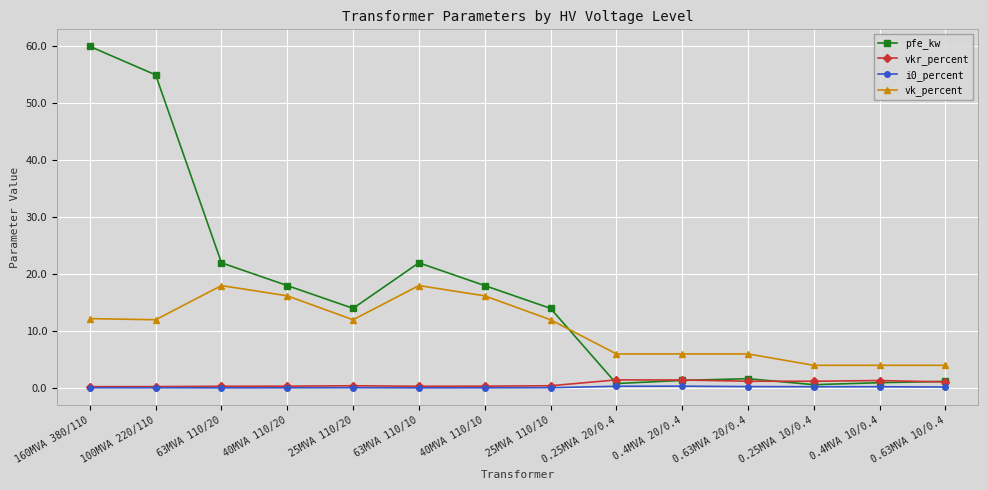

Is it true that pfe_kw equals 10.3 at 40MVA 110/10?

False